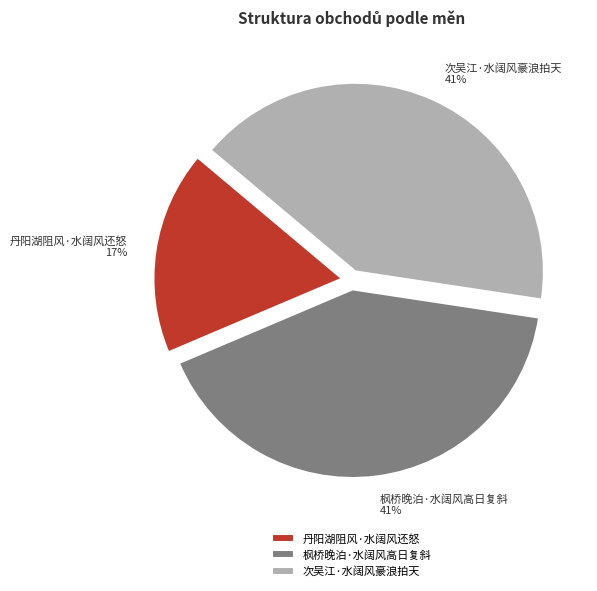

Does any single category account for the majority?

No